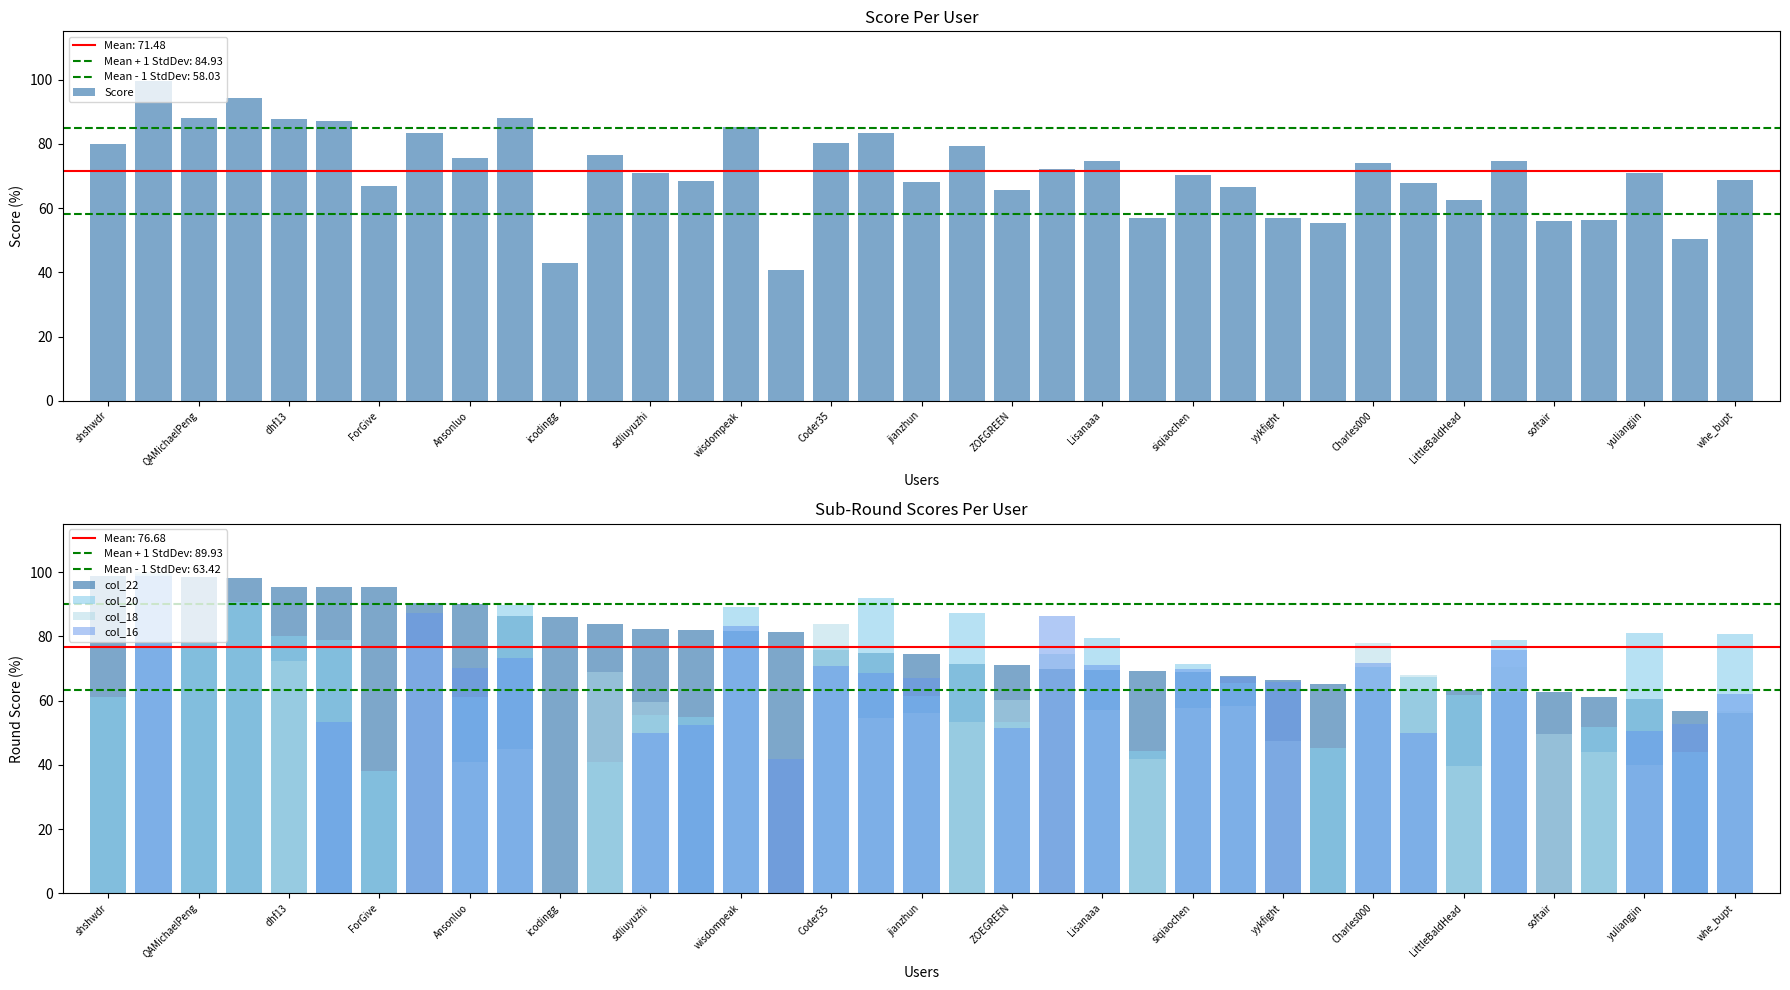

The value of col_16 at yuliangjin is 10.5. True or false?

False